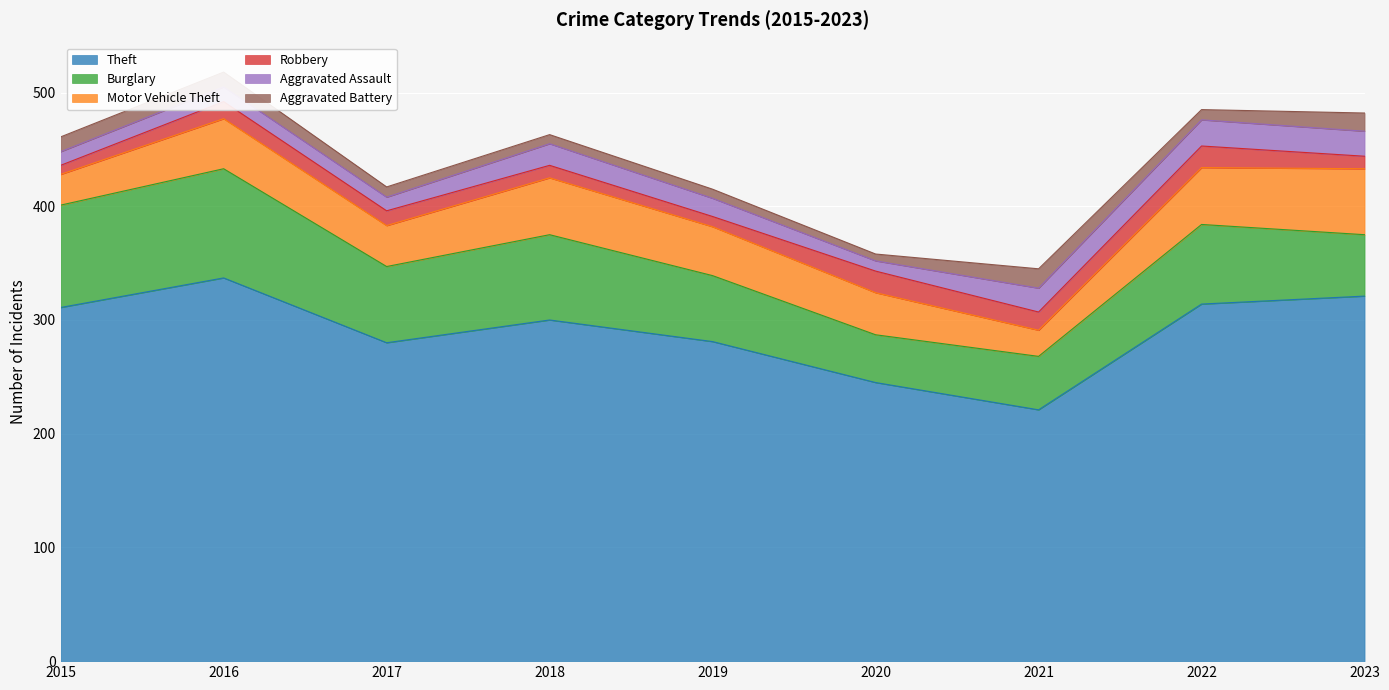

What is the total value across all series at 2022?

485